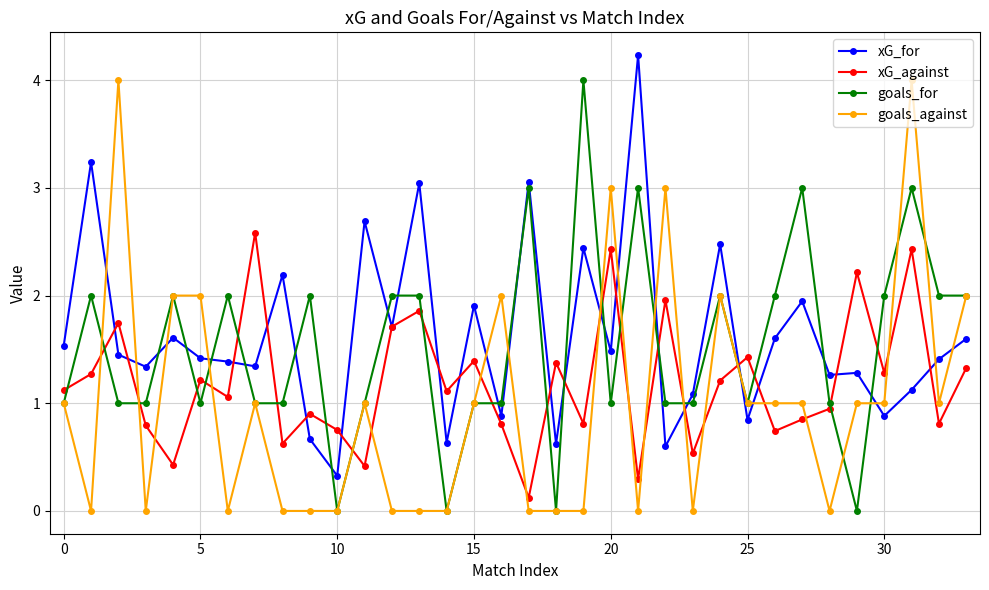

What is the lowest value of the xG_for series?

0.3